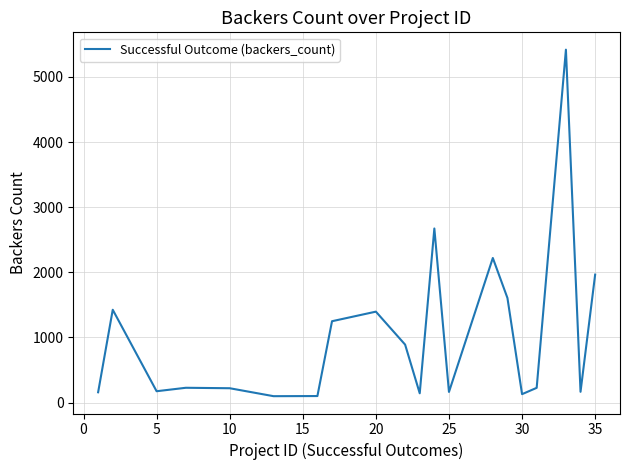

What is the greatest value displayed?

5419